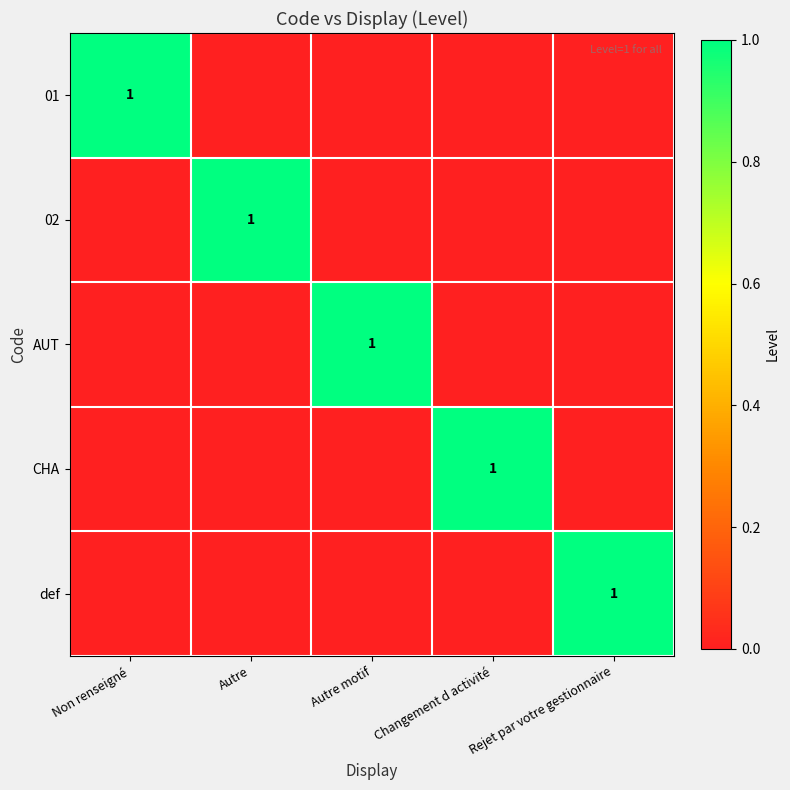

The 01 series shows 1 at Autre. True or false?

False